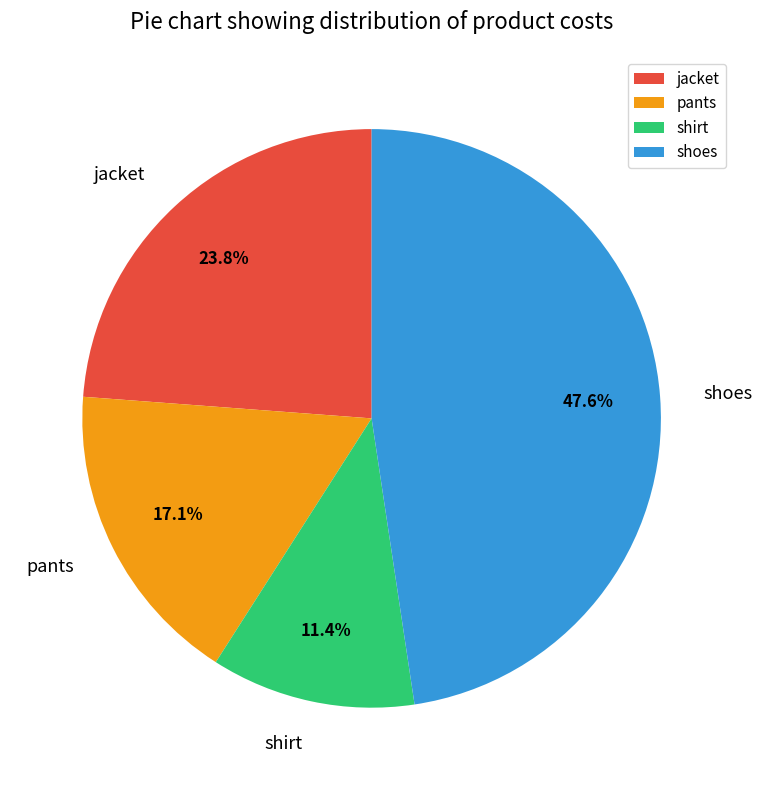

To the nearest percent, what percentage of the pie is shirt?

11%